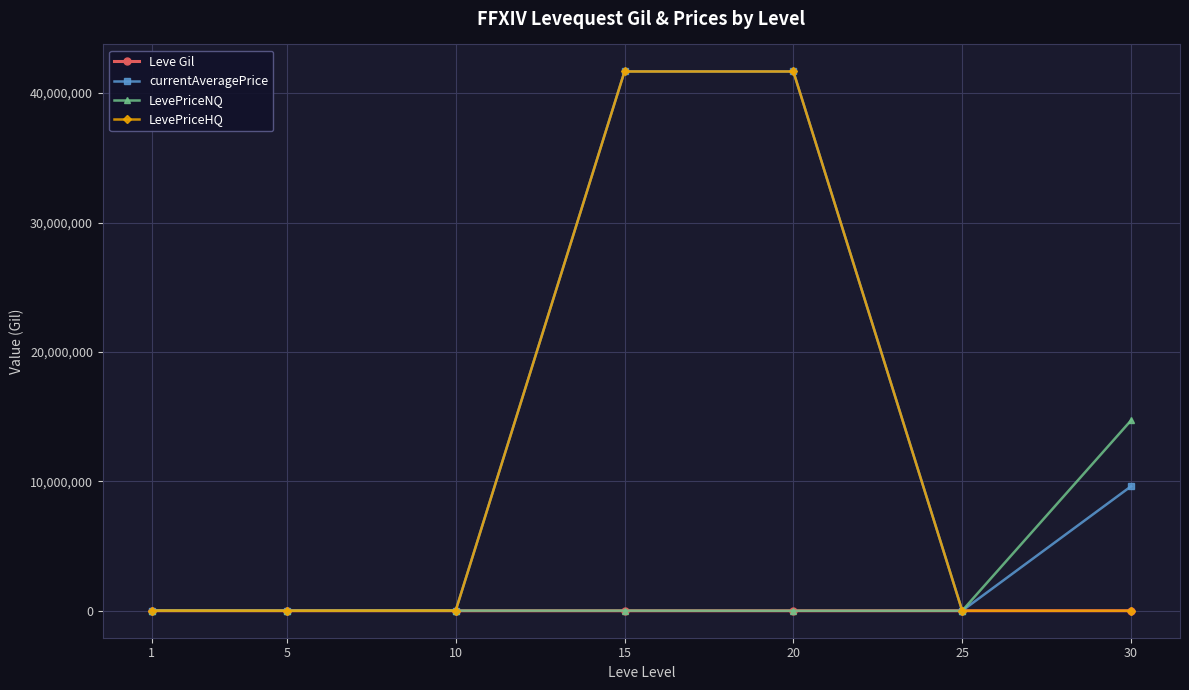

Which series changed the most between 5 and 15?

currentAveragePrice